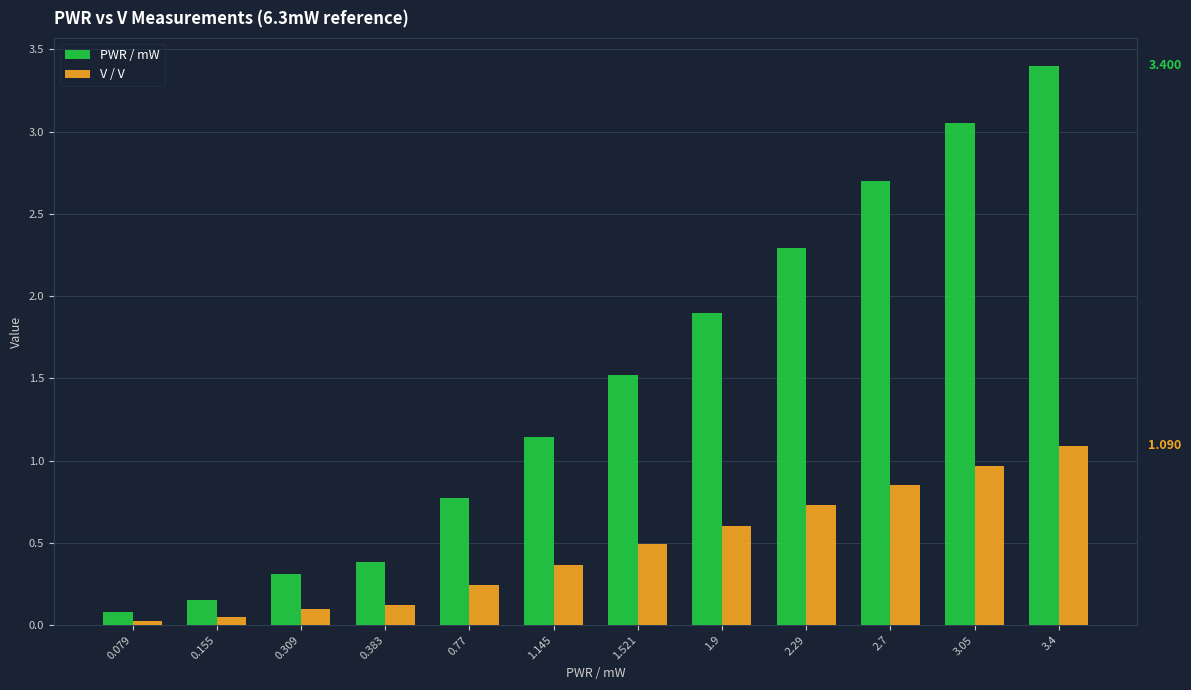

How many bars are there in each group?

2